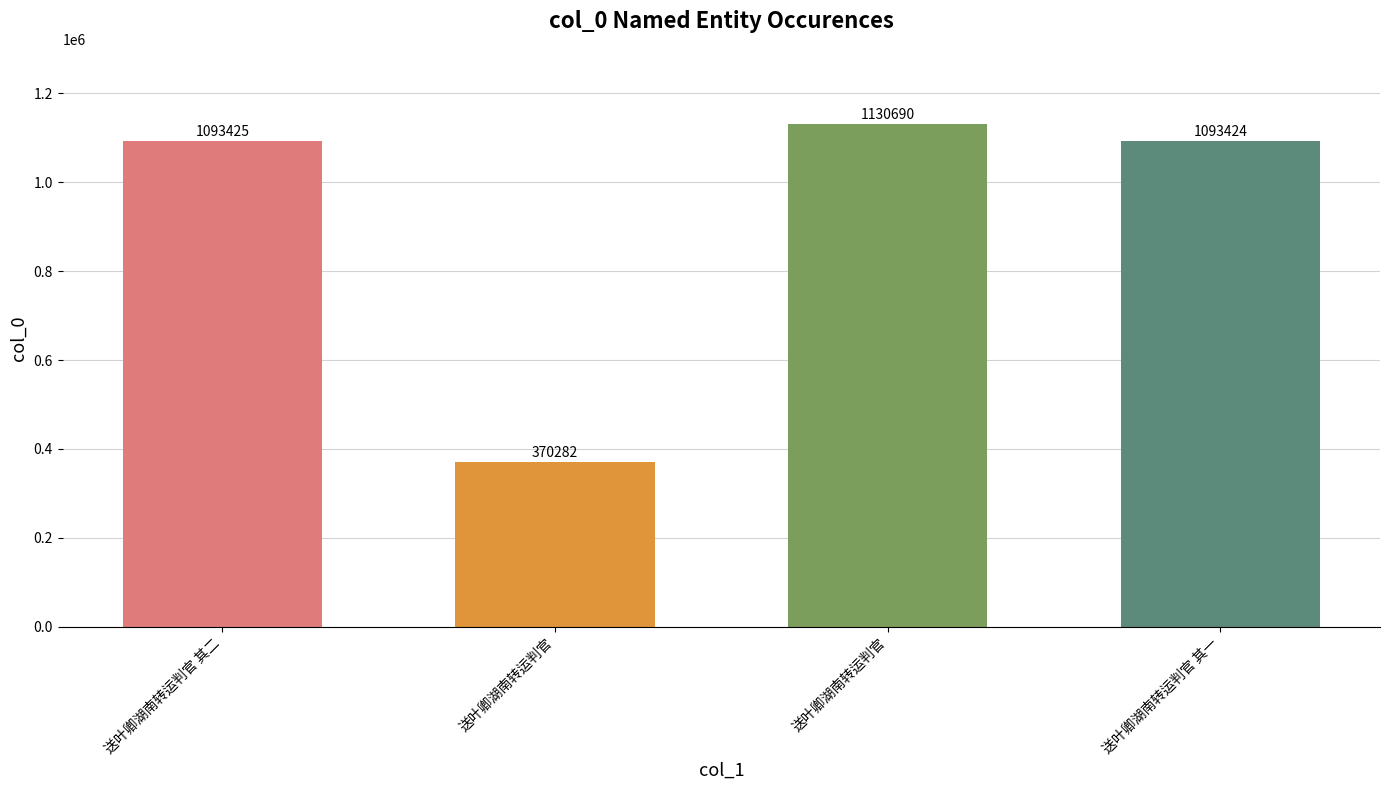

How many bars are there in total?

4